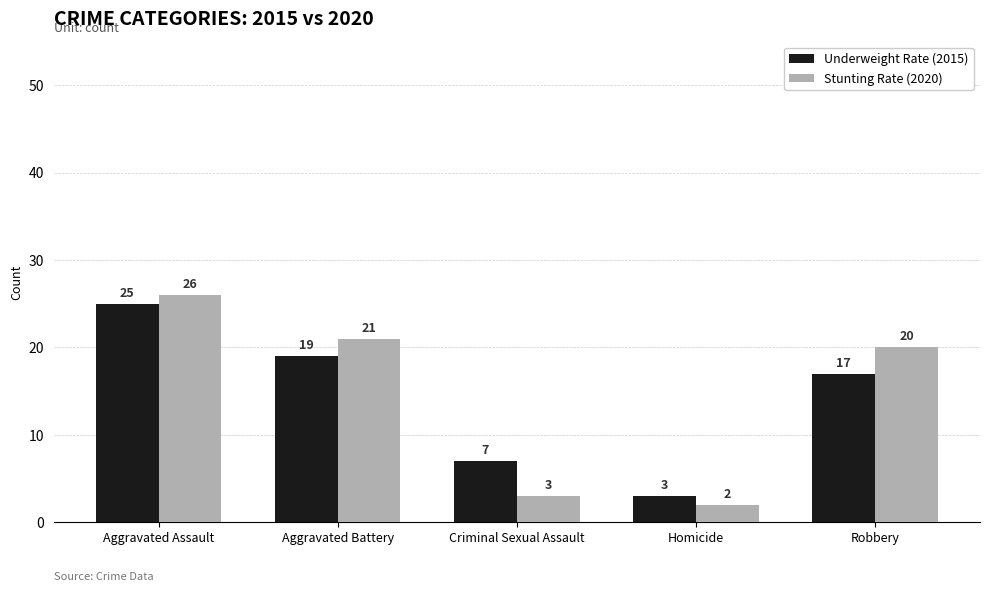

What is the maximum value shown in the chart?

26